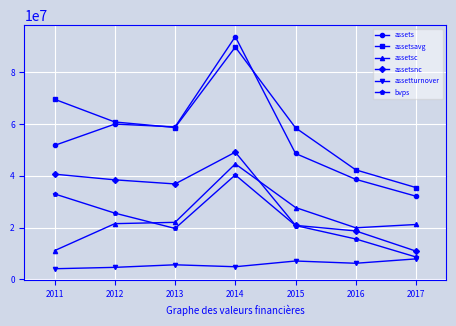

True or false: assetsavg and bvps cross at least once.

False